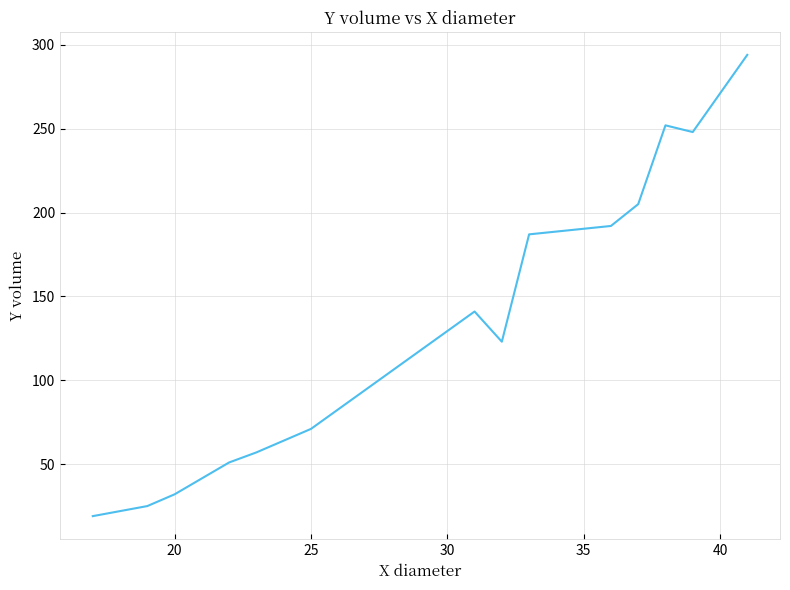

What is the greatest value displayed?

294